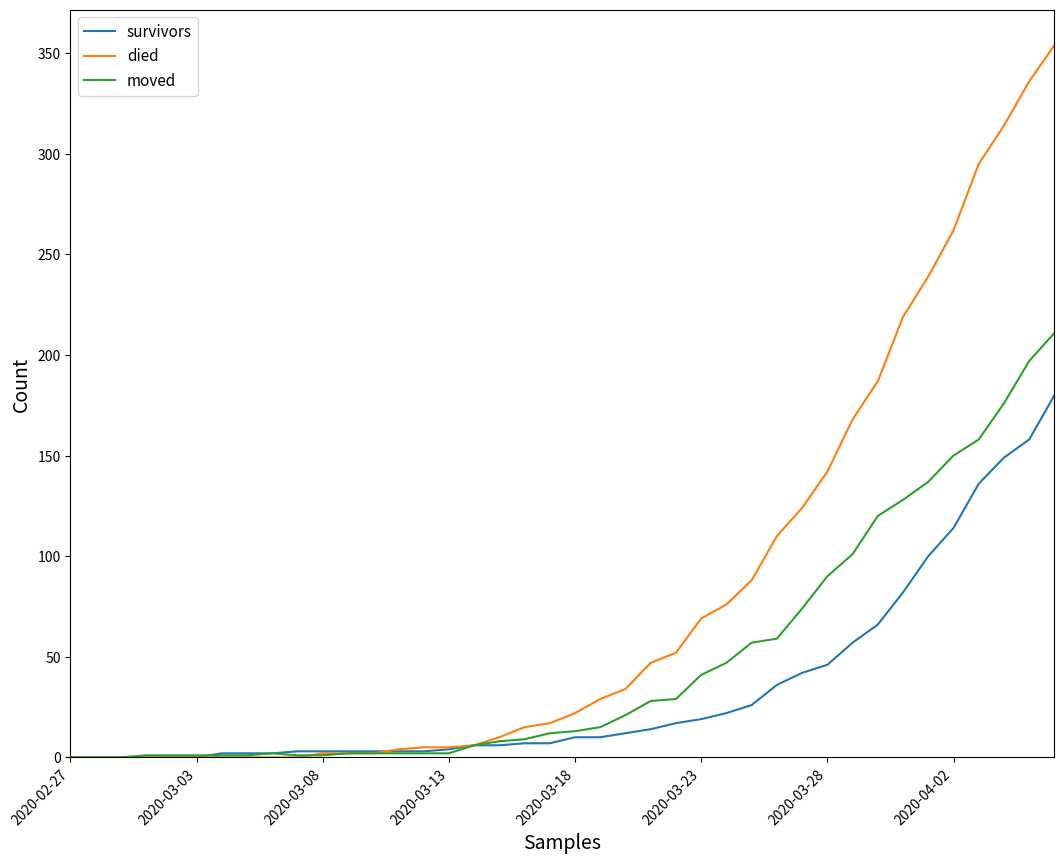

Which series has the largest range (max minus min)?

died